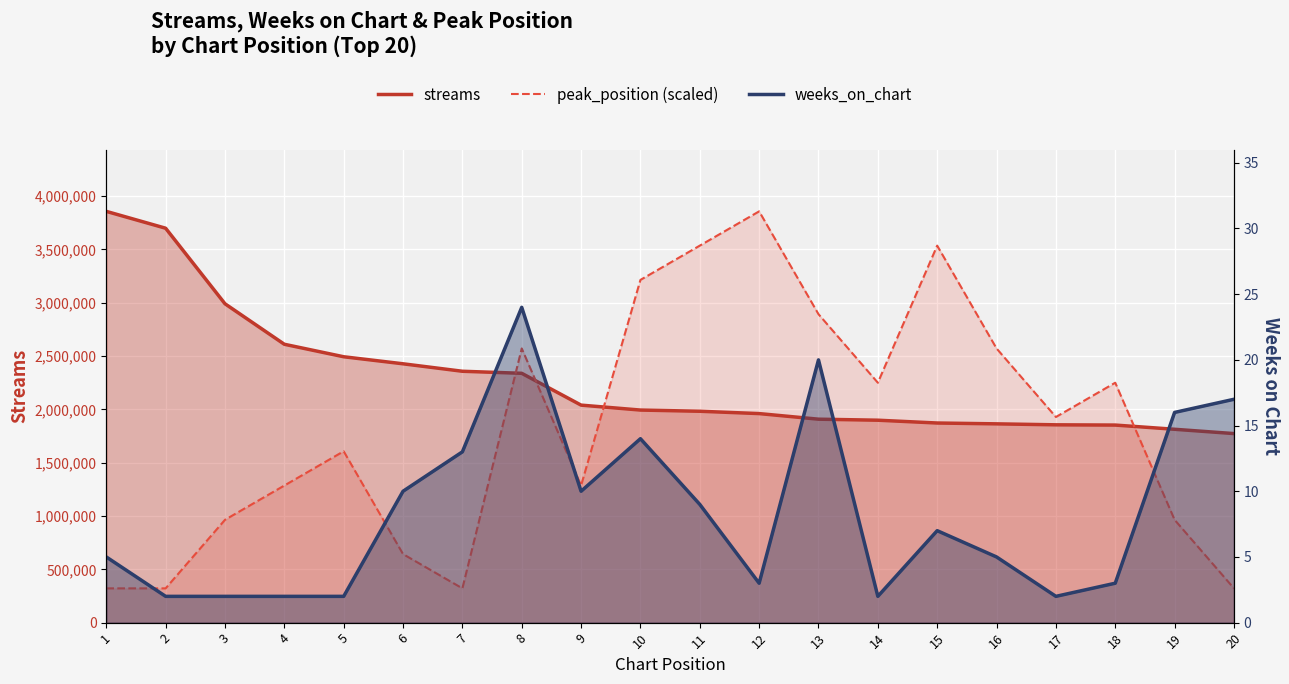

Where does the weeks_on_chart series first go above 7?

6